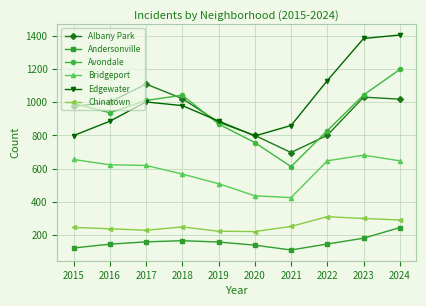

True or false: Avondale has more than 1 points higher than both neighbors.

False